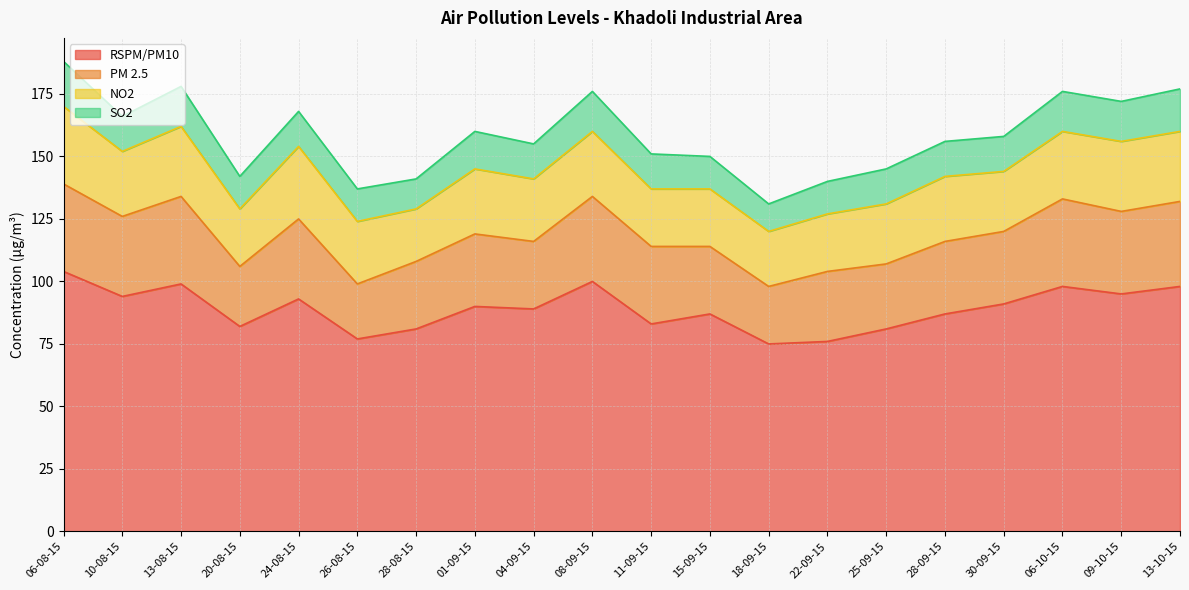

At 13-10-15, list the series in order from largest to smallest.

RSPM/PM10, PM 2.5, NO2, SO2